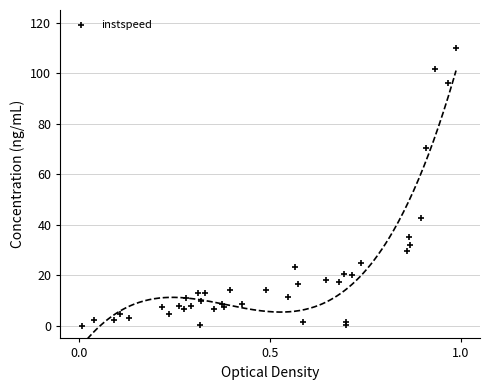

What Y value in the scatter plot is closest to 55?

42.5